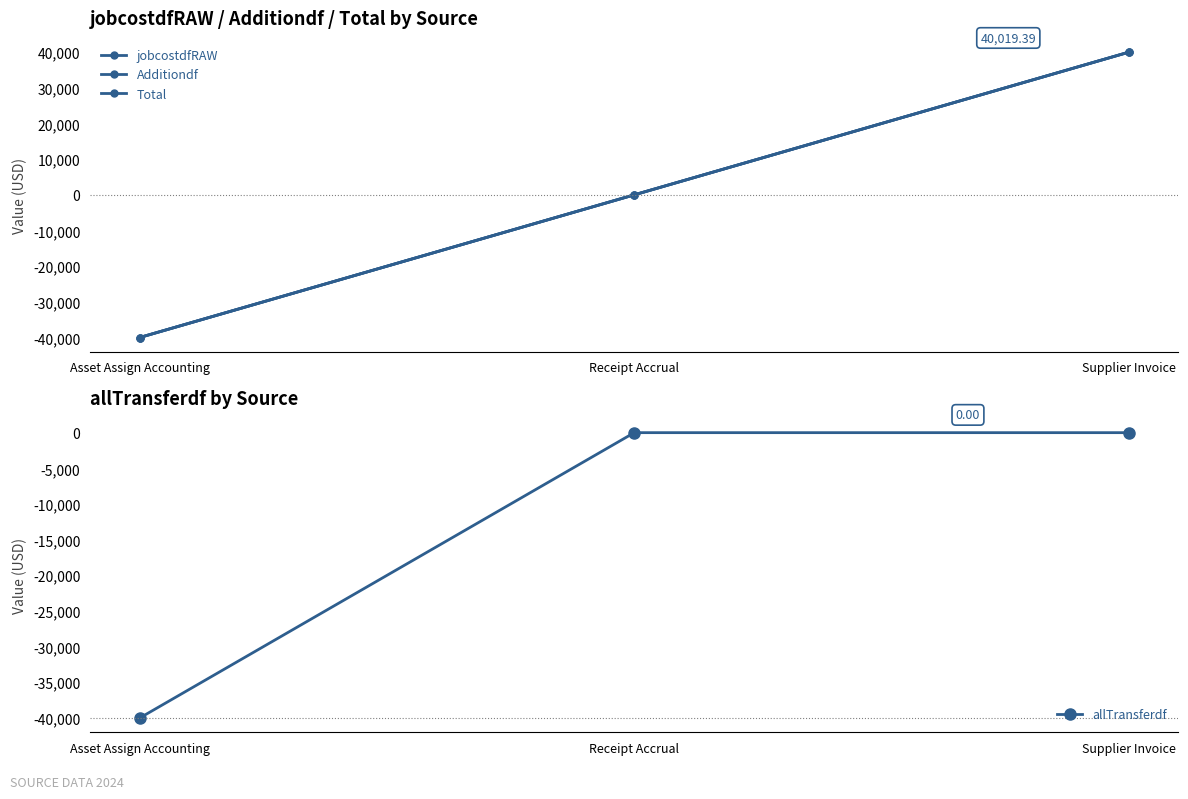

At which category does the chart reach its peak across all series?

Supplier Invoice